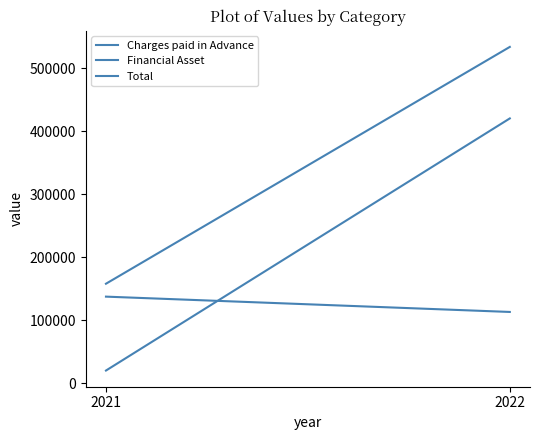

Which category has the highest value across all series?

2022